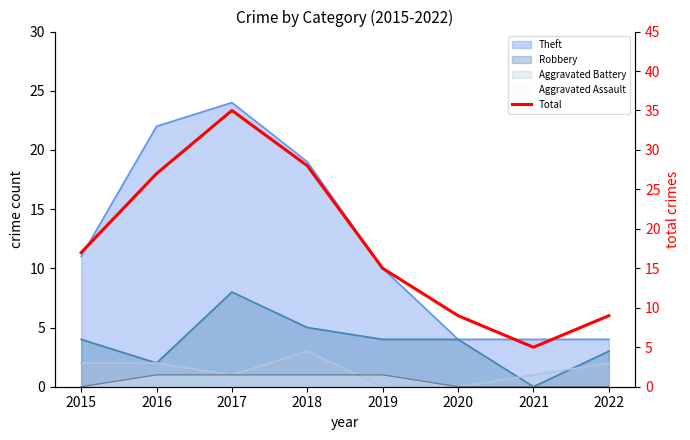

Rank the categories by value from lowest to highest.

2021, 2020, 2022, 2019, 2015, 2016, 2018, 2017